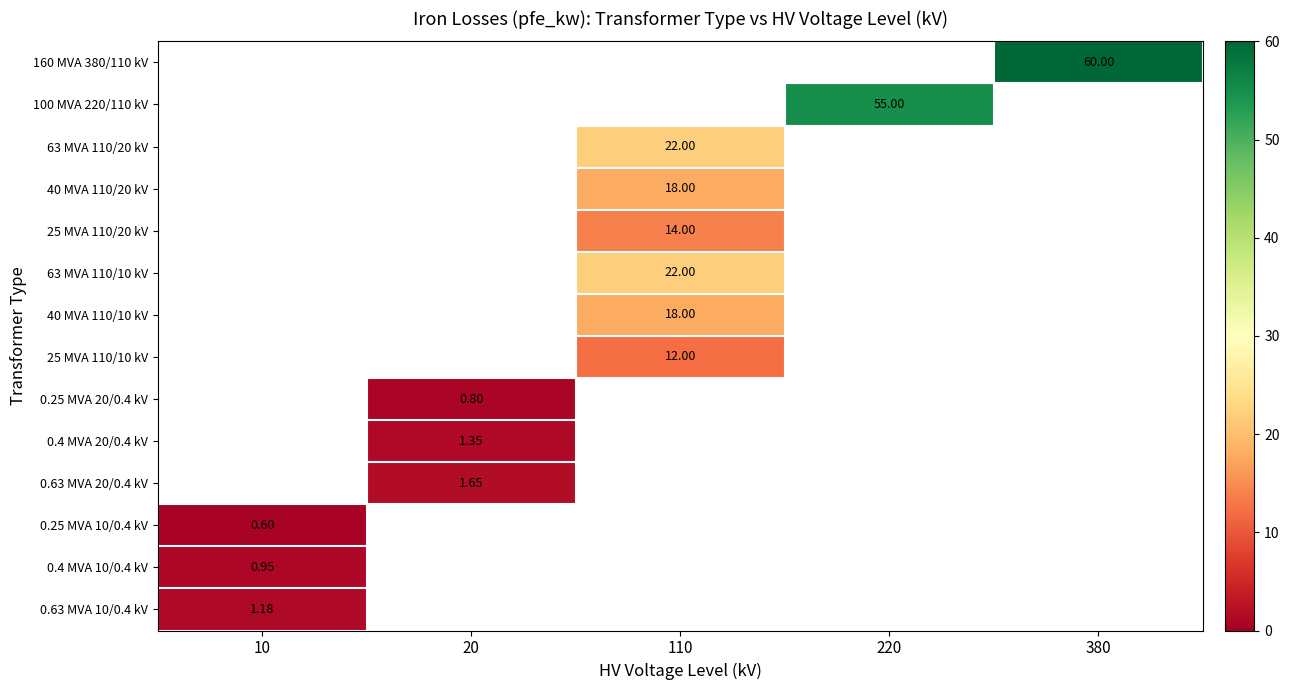

Is the value of 0.63 MVA 20/0.4 kV at 380 greater than the value of 0.4 MVA 20/0.4 kV at 220?

No